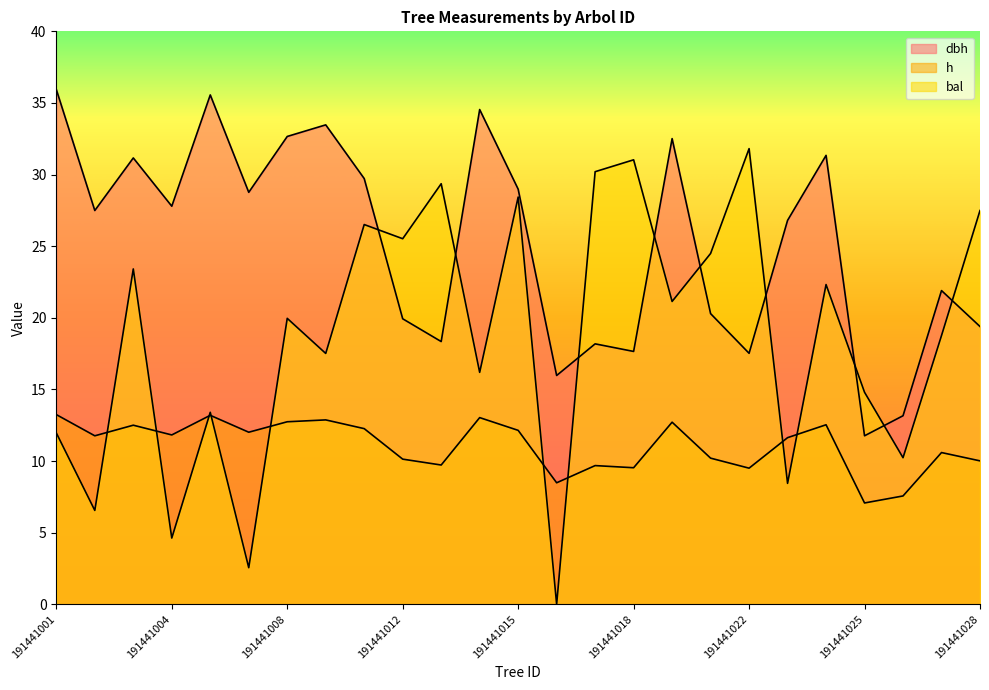

The value of h at 191441028 is 15.5. True or false?

False